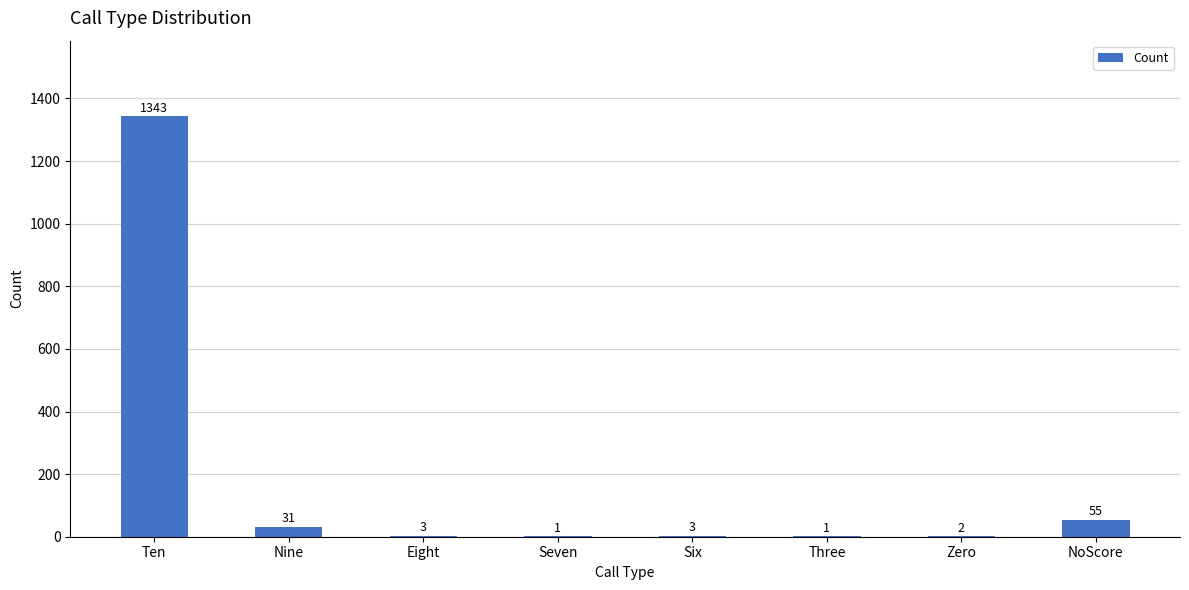

The chart shows a value of 1 at Three. True or false?

True